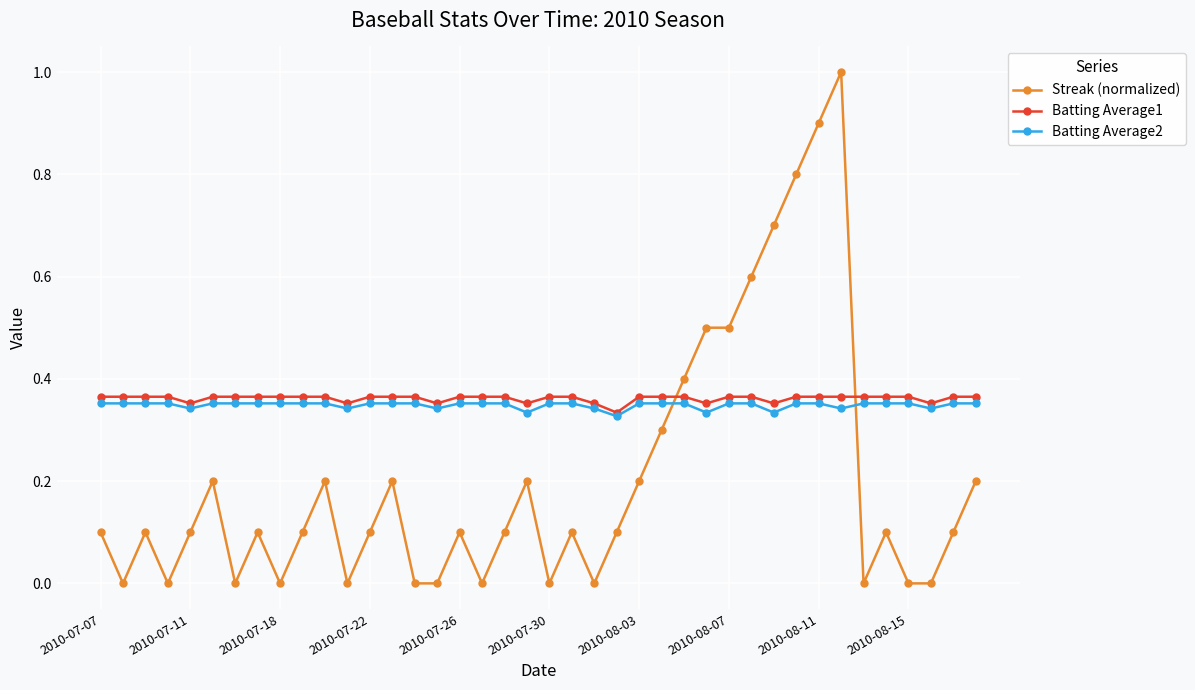

Is this an area chart (filled region under the line)?

No